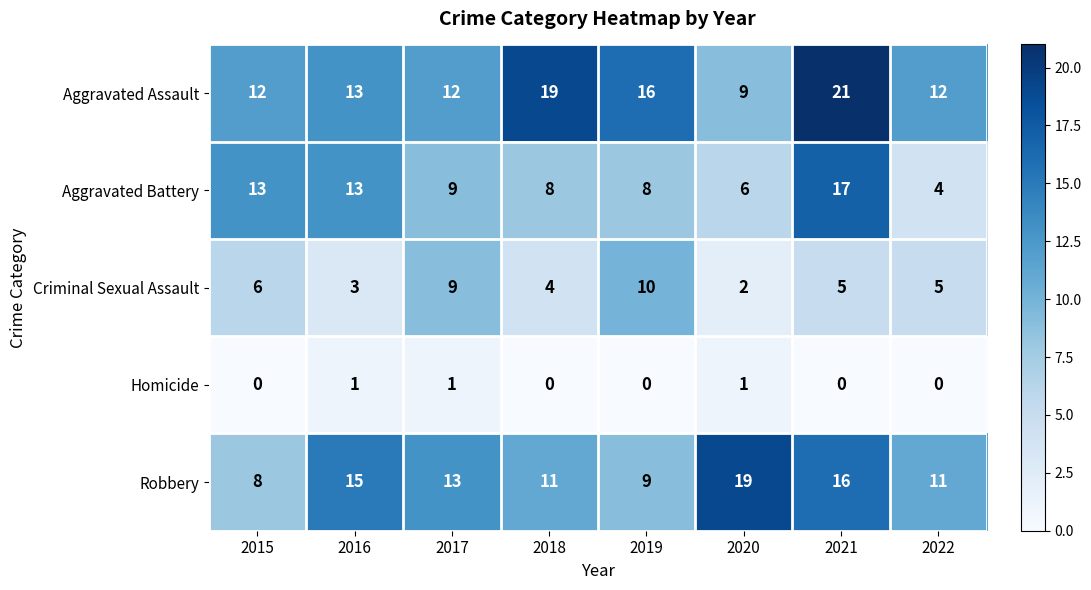

How many data points in Aggravated Assault are less than 13?

4